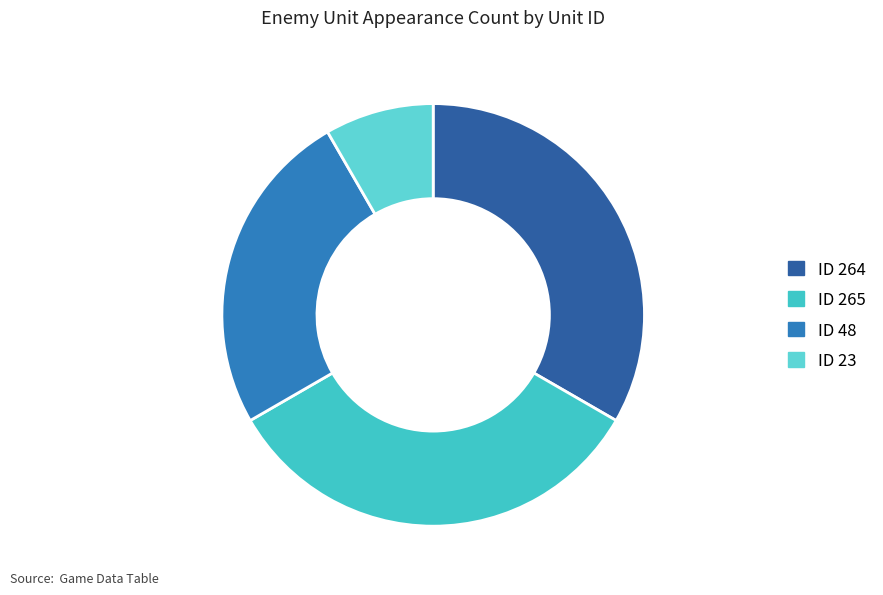

What percentage is the ID 23 slice, to the nearest percent?

8%